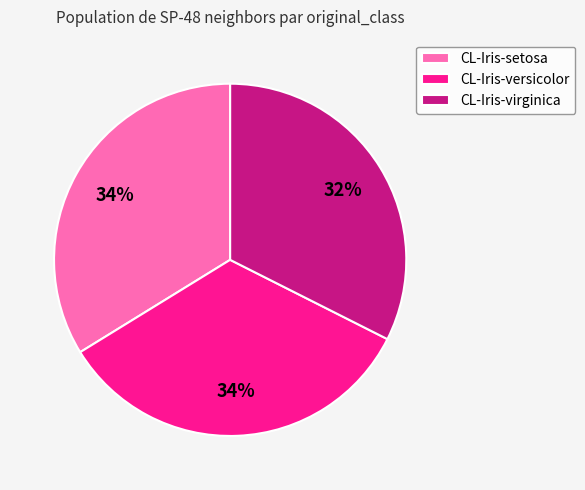

Between CL-Iris-virginica and CL-Iris-setosa, which is larger?

CL-Iris-setosa